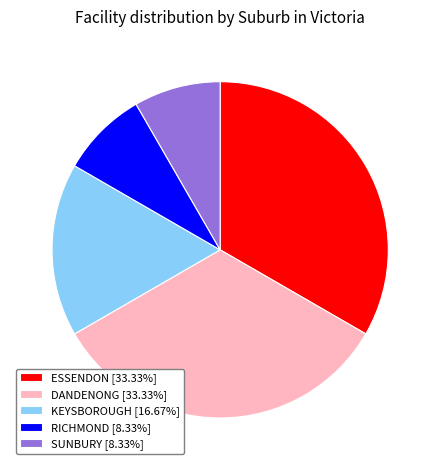

How many slices are in this pie chart?

5